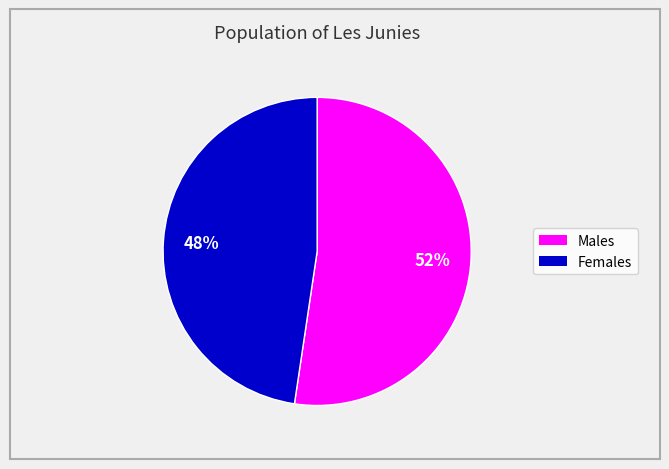

Does any single category account for the majority?

Yes